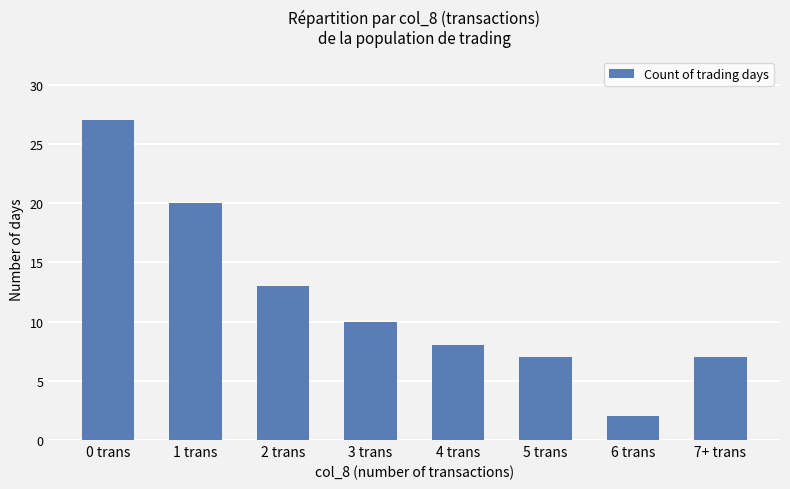

At which category does the chart reach its minimum across all series?

6 trans